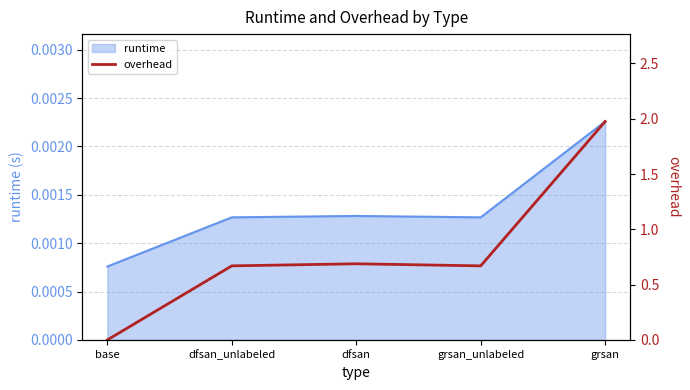

How many data points does each series have?

5